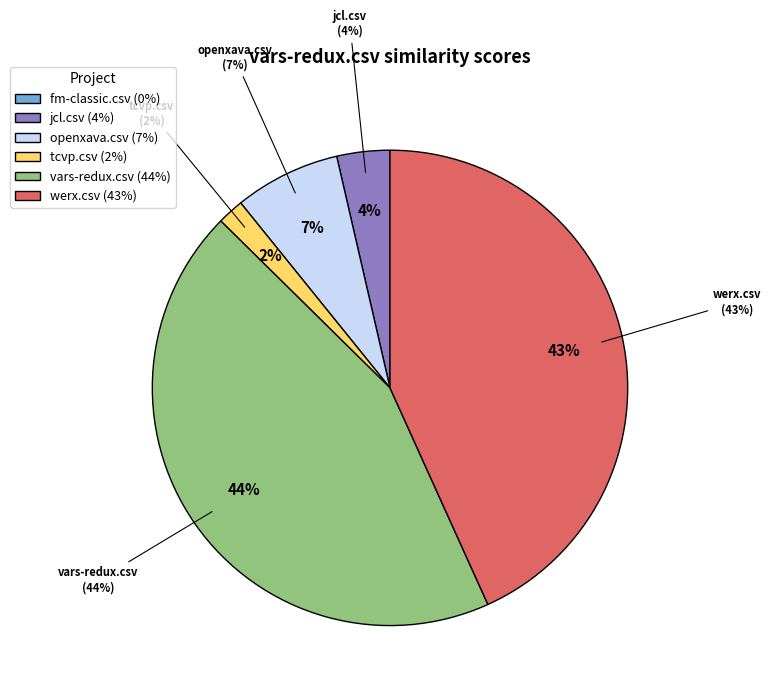

Which slice is the largest?

vars-redux.csv